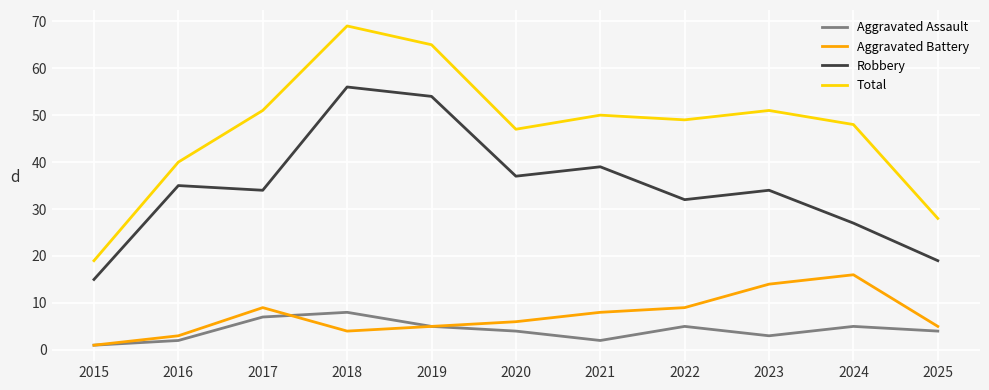

At how many categories does at least one series exceed 35?

9